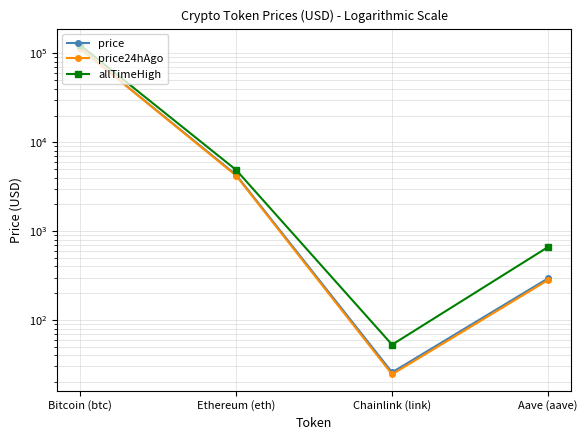

Which series changed the most between Ethereum (eth) and Chainlink (link)?

allTimeHigh